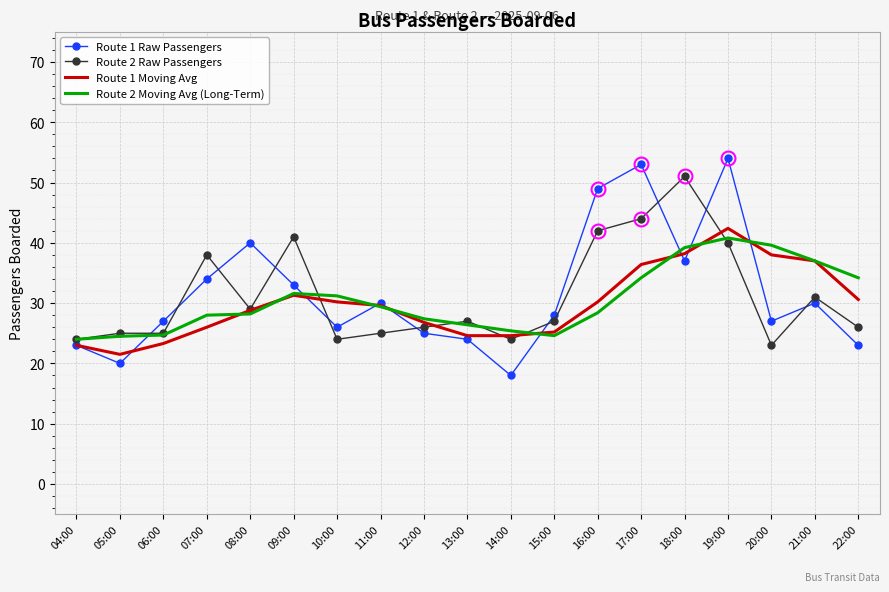

What is the sum of all Route 1 Raw Passengers values?

601.0